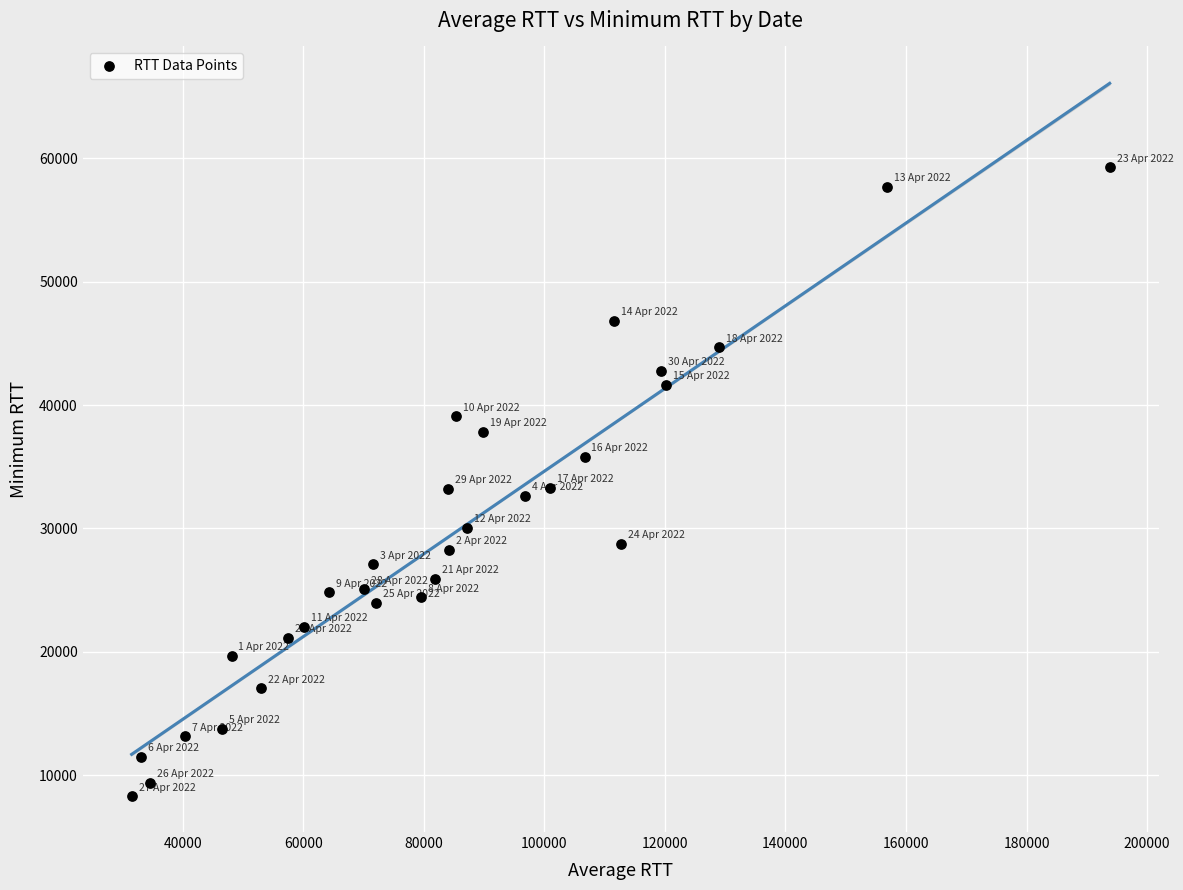

What is the range of X values (max minus min)?

162240.6